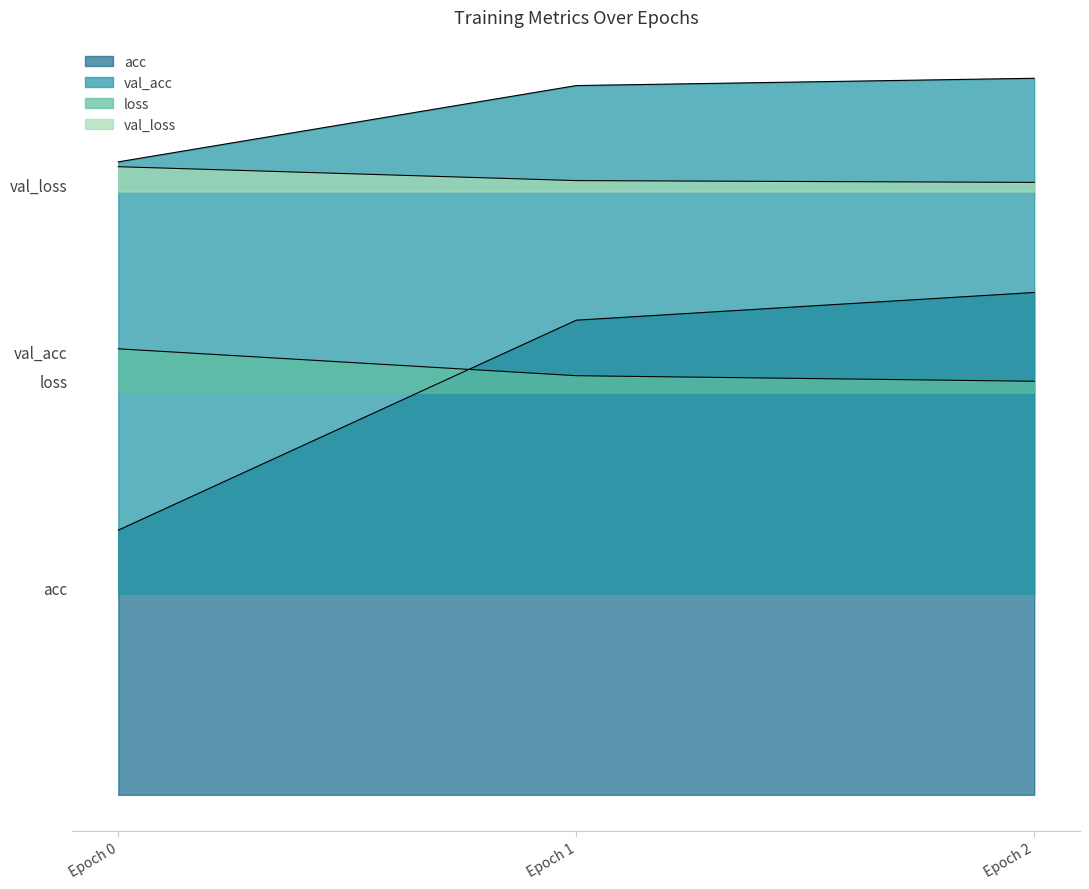

What is the difference between the highest and lowest values at Epoch 0?

0.6